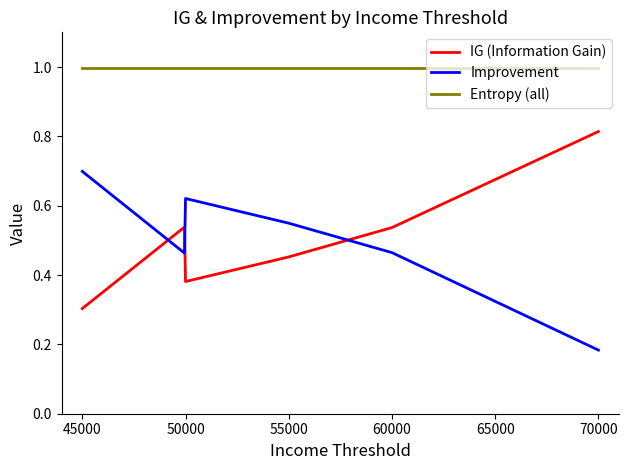

Rank the series by their maximum value, from lowest to highest.

Improvement, IG (Information Gain), Entropy (all)